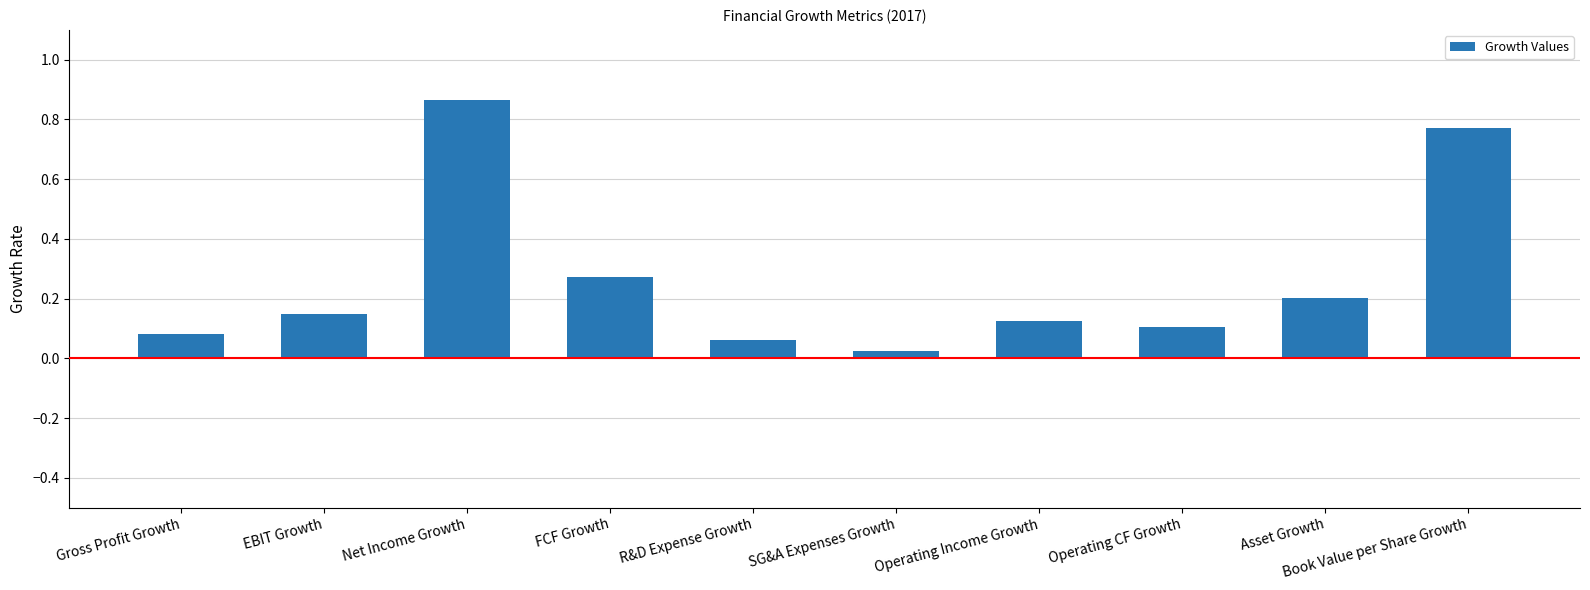

What is the sum of all values?

2.7